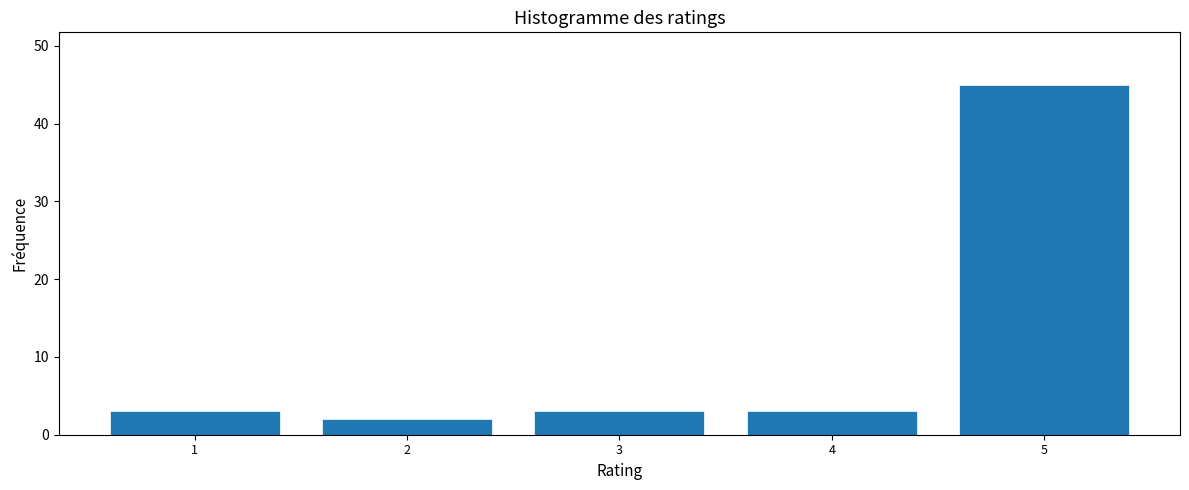

Reading left to right, transcribe all the data shown in this chart.

3	2	3	3	45